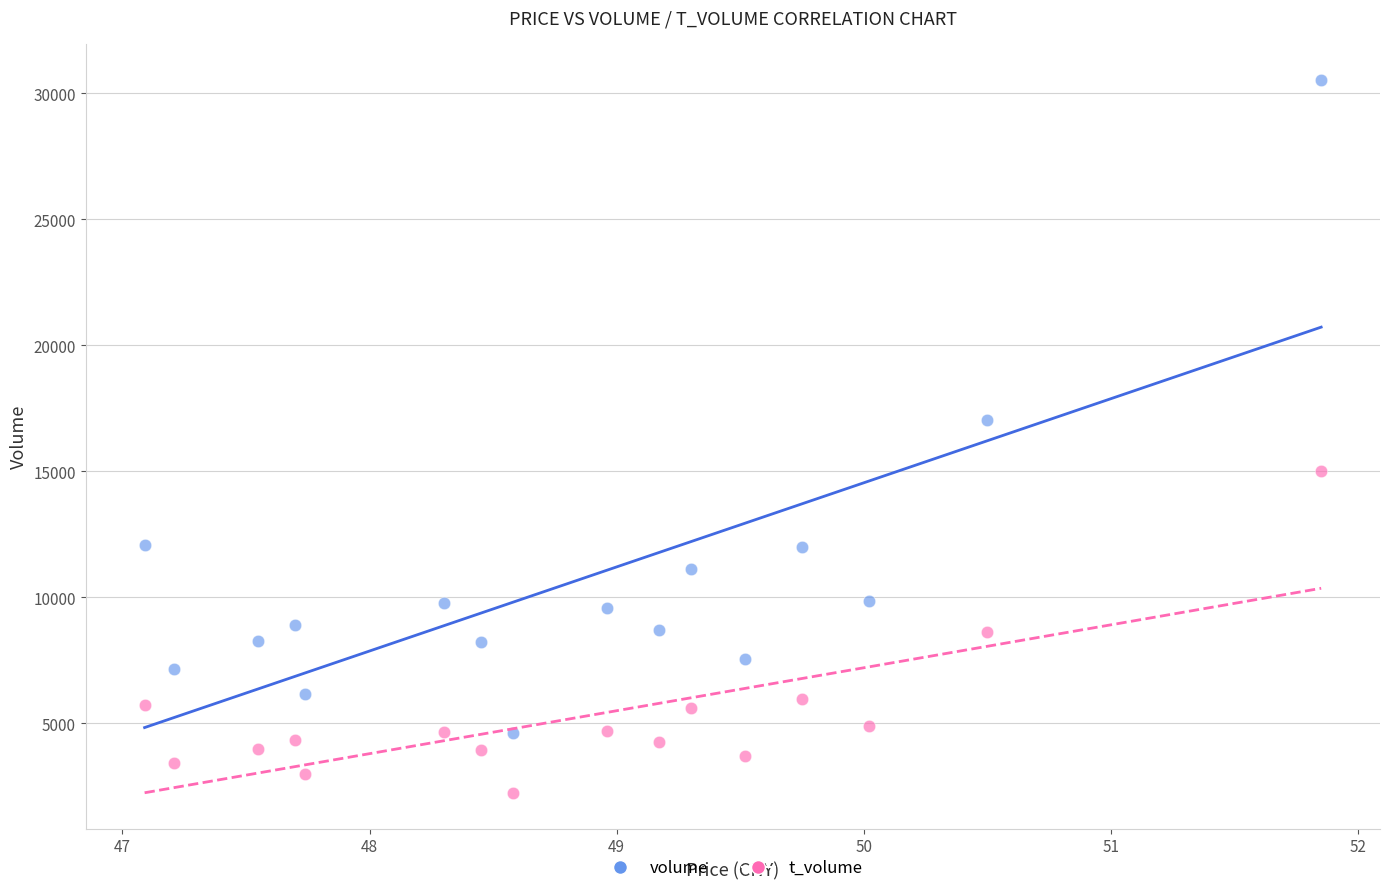

What are all the series names shown in the legend?

volume, t_volume